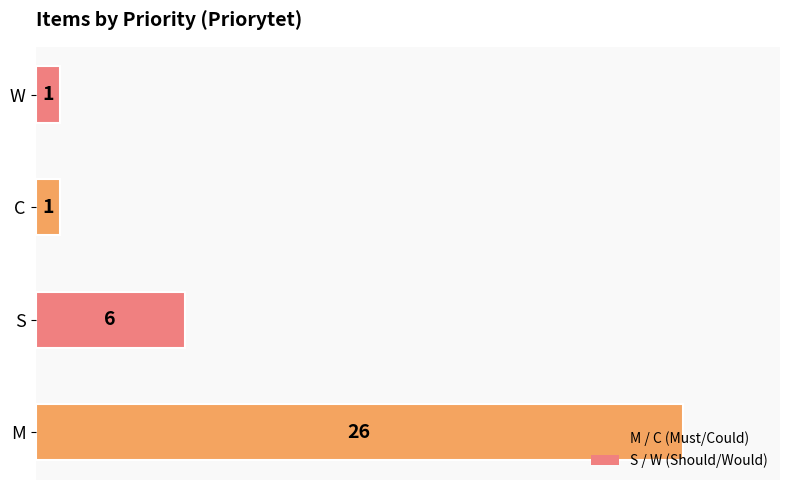

True or false: the data shows 6 at S.

True